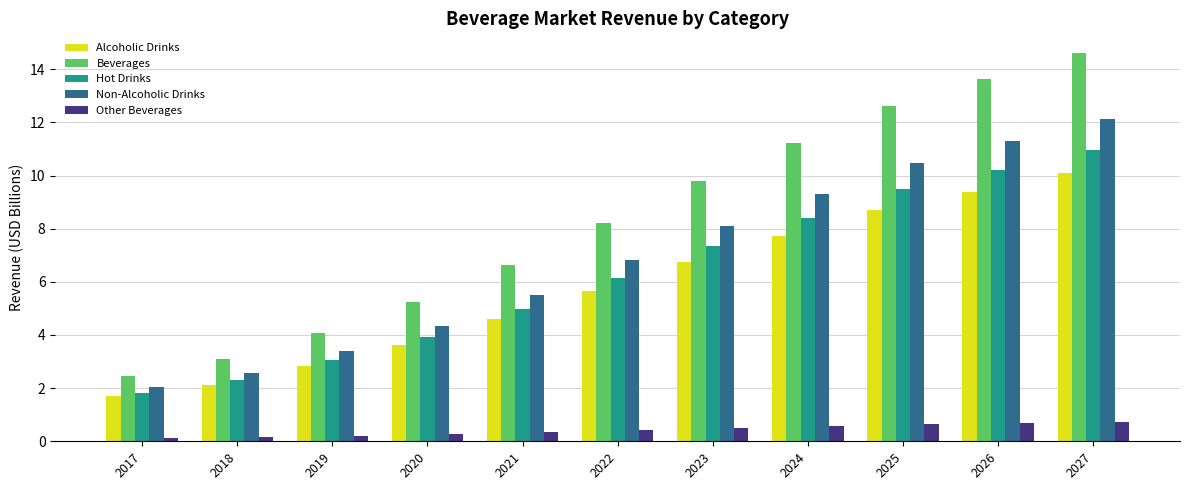

Which series has the widest spread of values?

Beverages